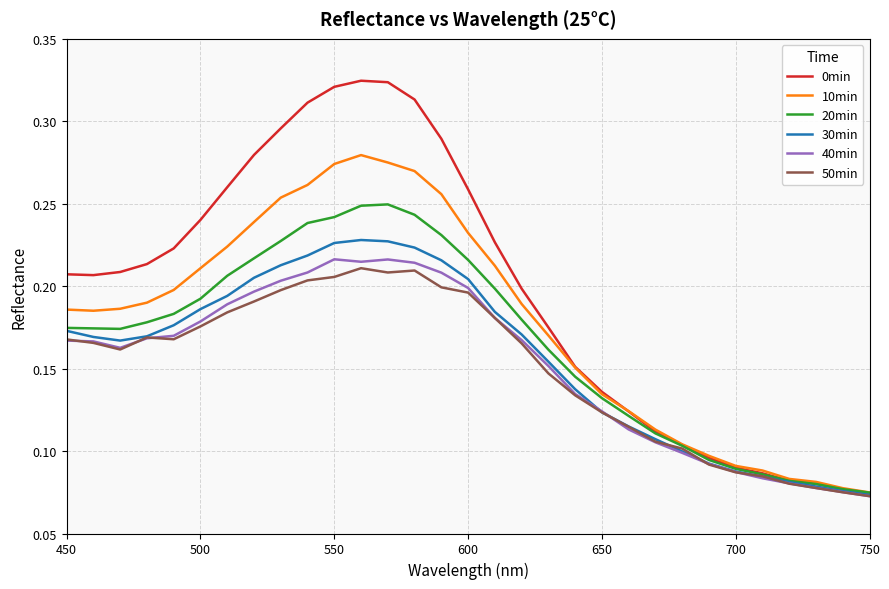

How many lines are shown in the chart?

6